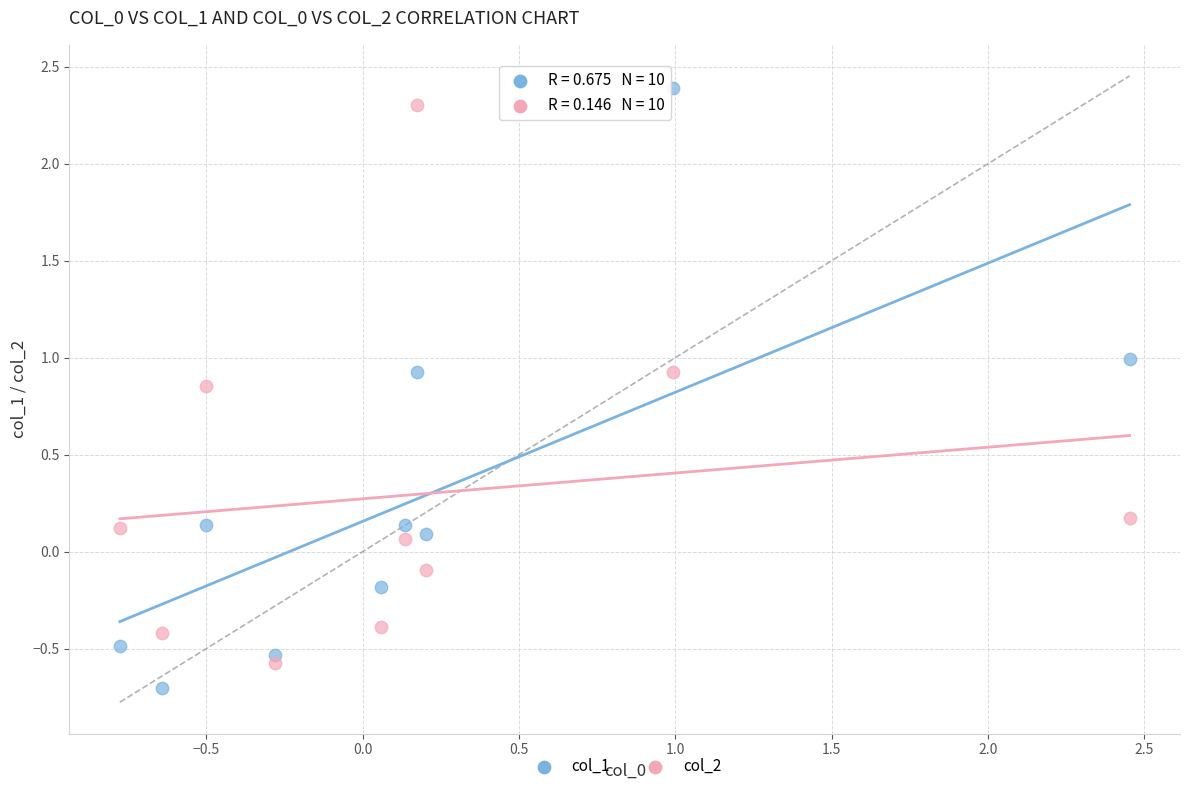

Across all data points, what is the range of Y values (max minus min)?

3.1